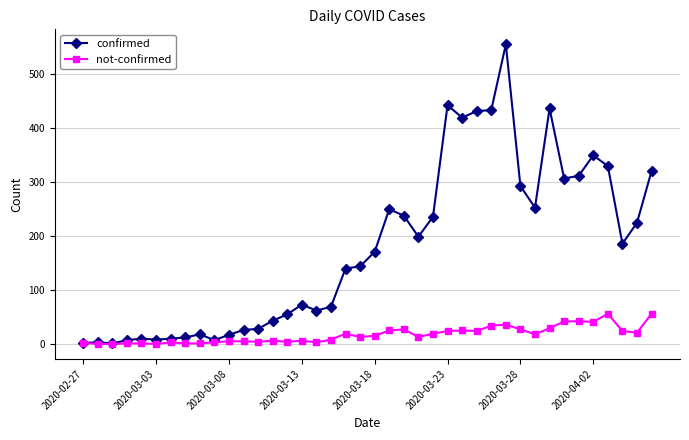

How many lines are shown in the chart?

2